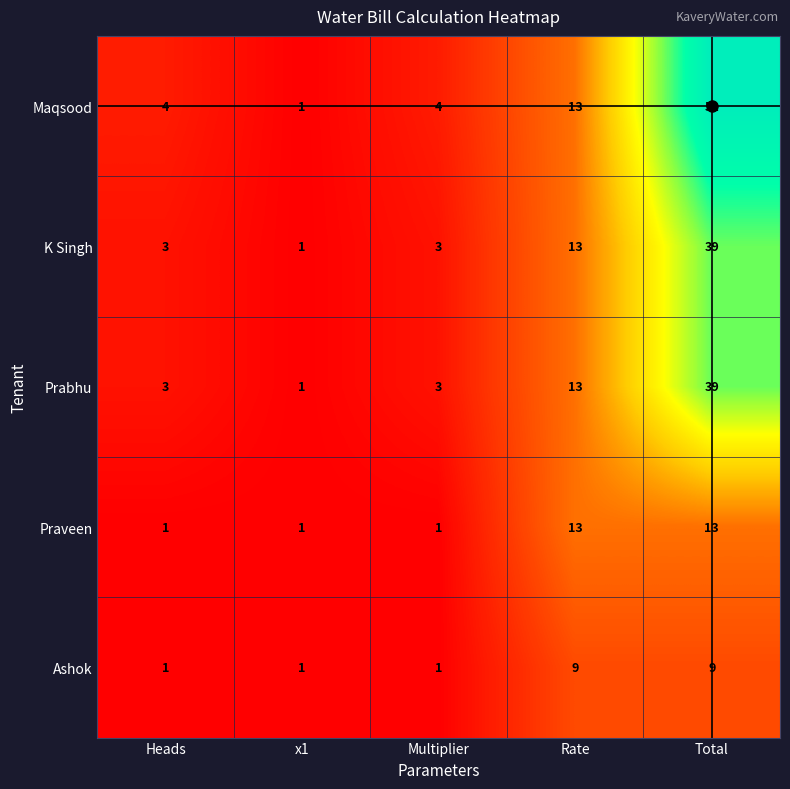

Read the Ashok value at Rate.

9